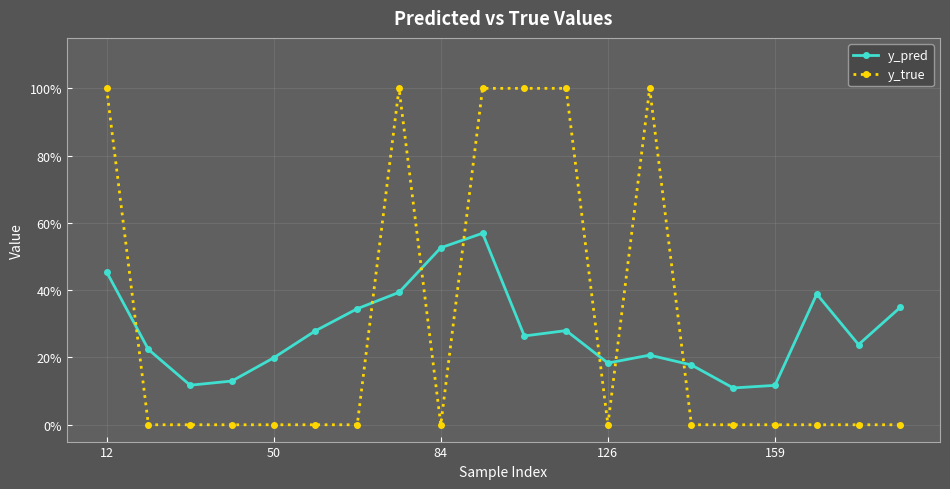

How many intersections are there between y_true and y_pred?

7